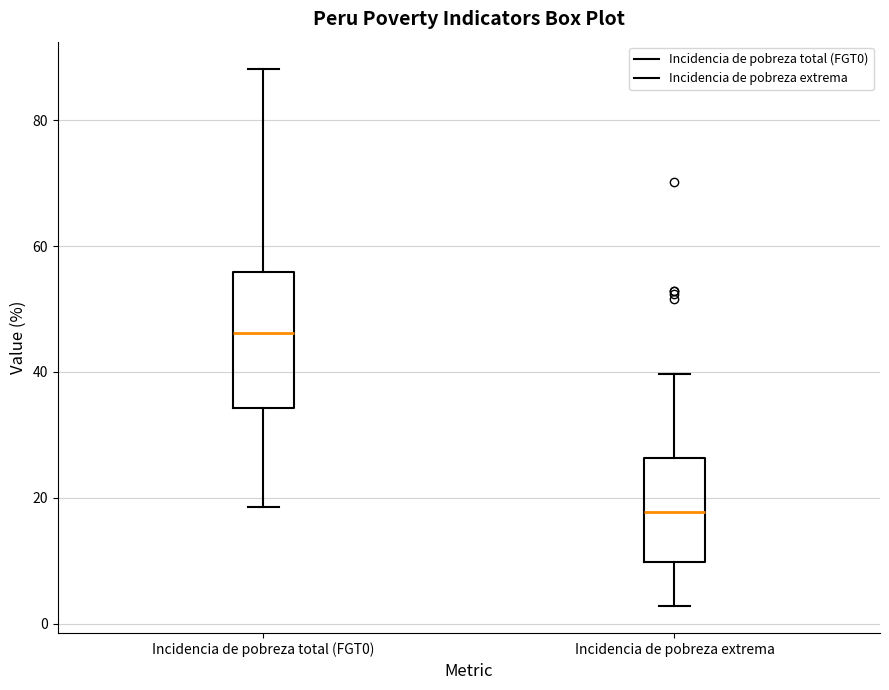

Where is the lower edge of the box for Incidencia de pobreza total (FGT0) on the y-axis? The values are not printed on the chart, so give them approximately, as read against the axis.

34